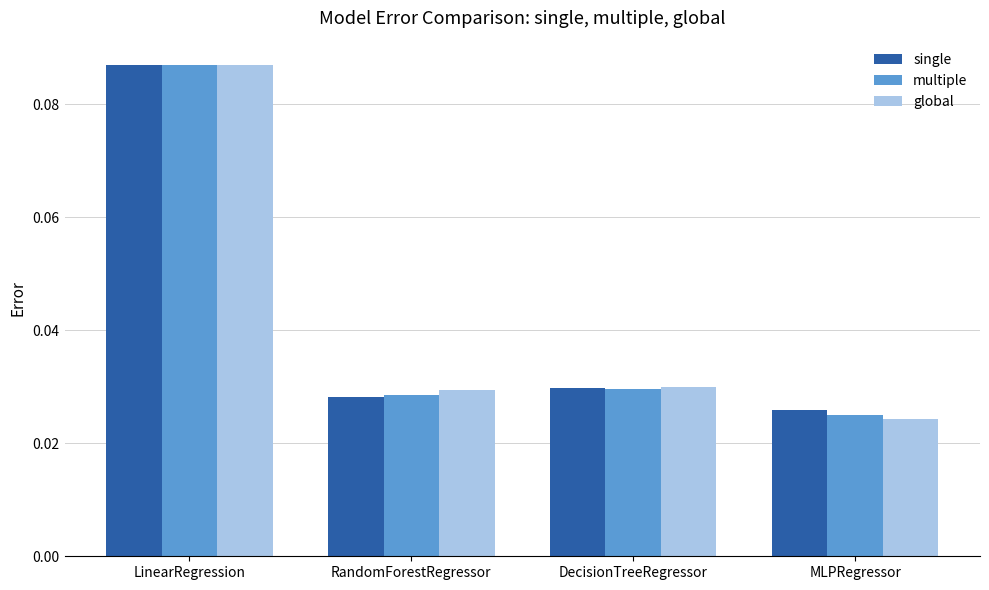

The single series shows 0.1 at DecisionTreeRegressor. True or false?

False